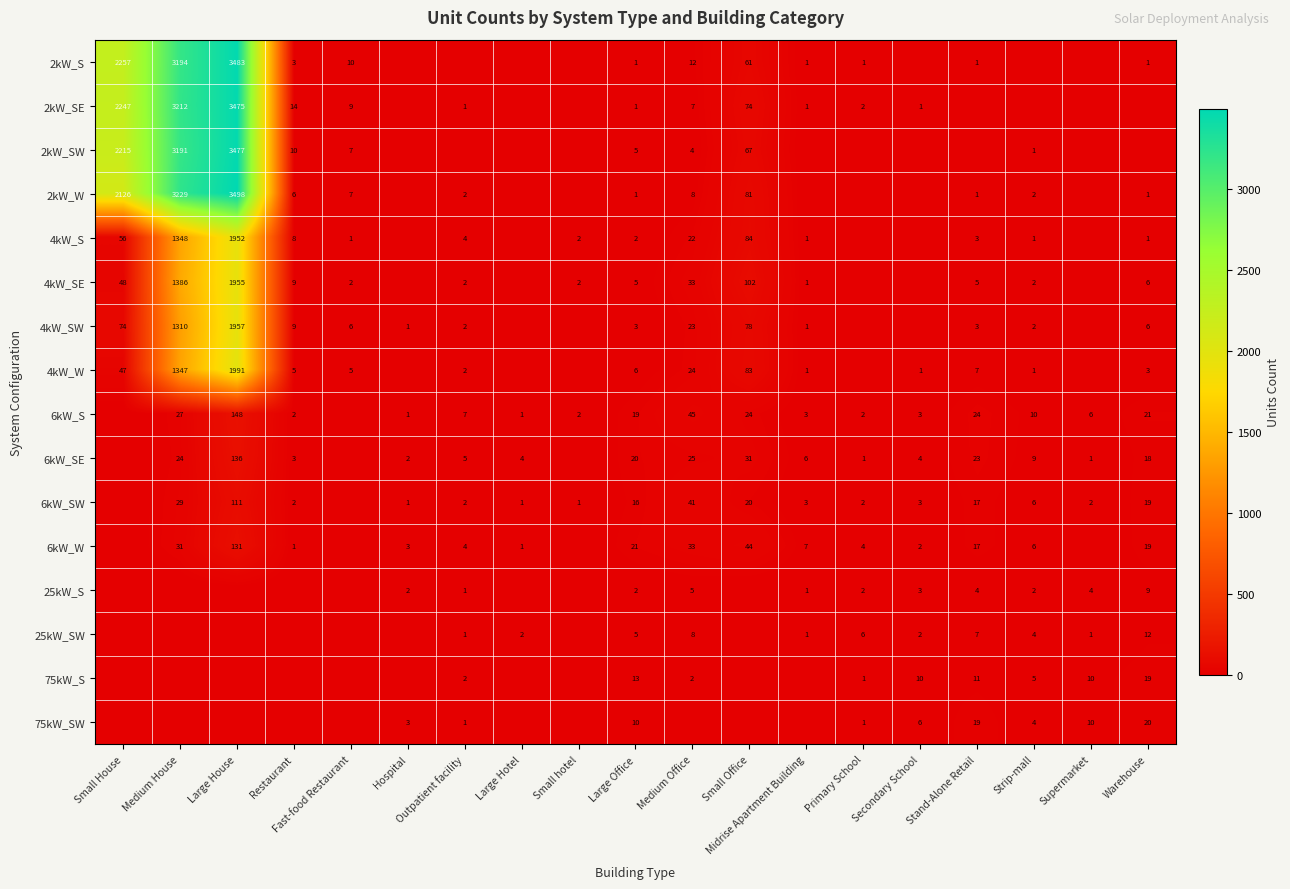

Between Primary School and Large House, which is larger?

Large House